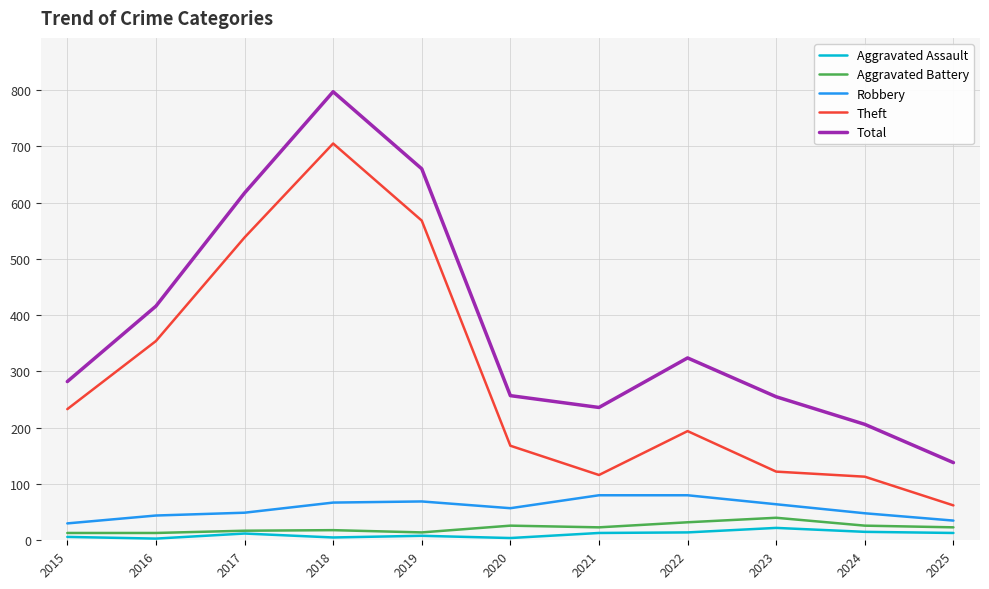

True or false: Total and Robbery intersect in this chart.

False